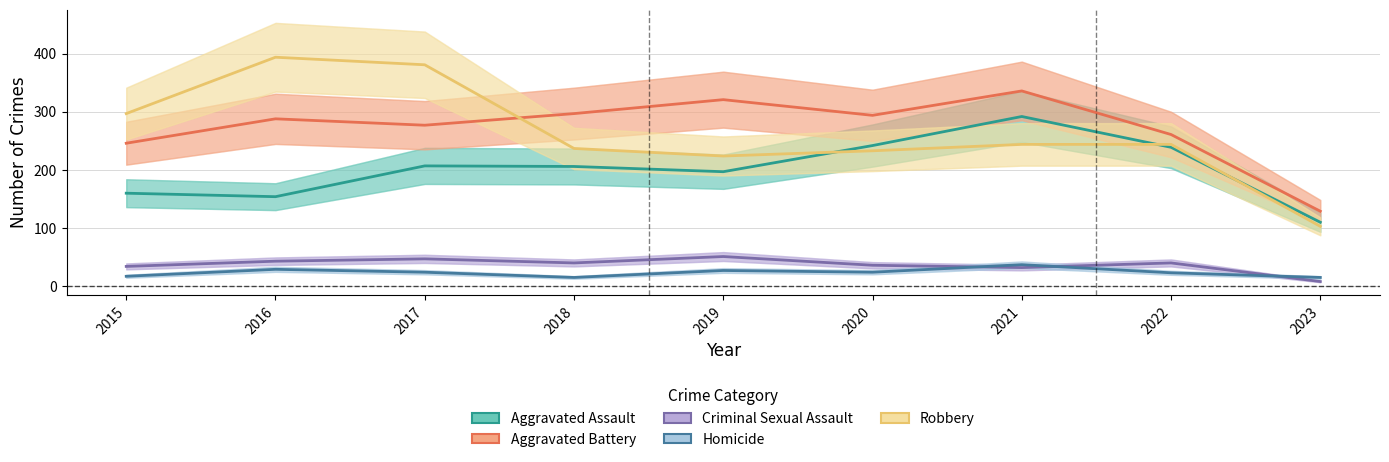

Is this an area chart (filled region under the line)?

No